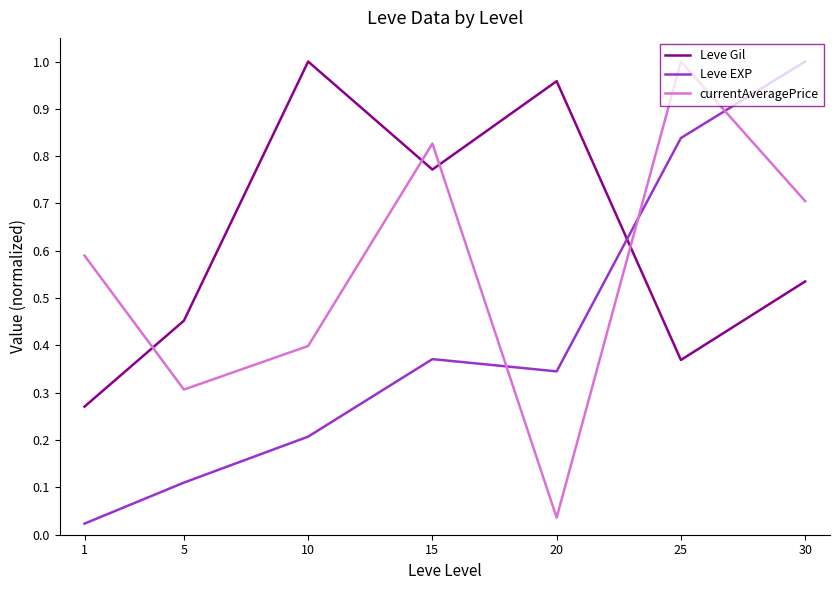

How many times do currentAveragePrice and Leve EXP cross each other?

3